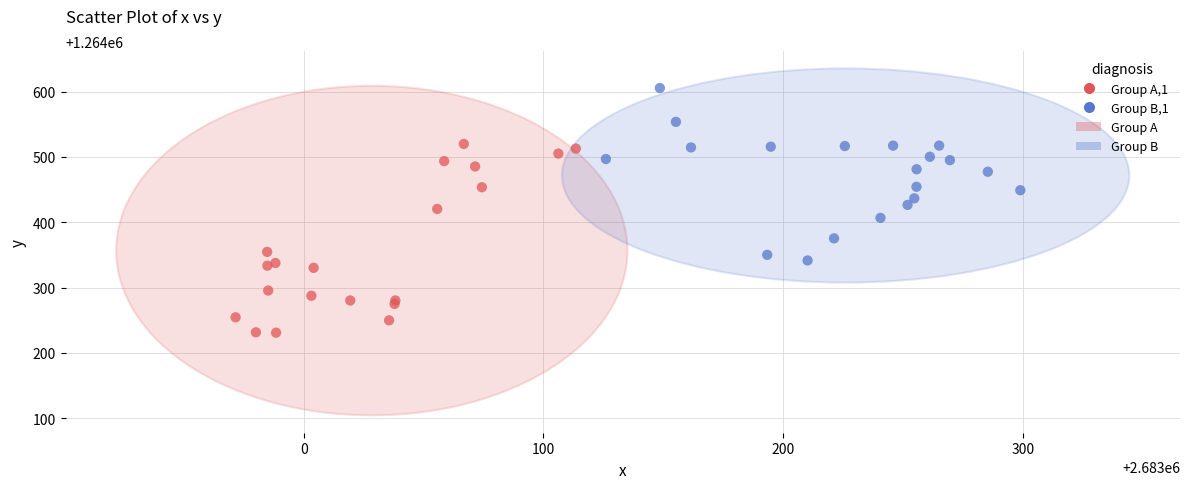

Which series contains the lowest Y value?

Group A,1